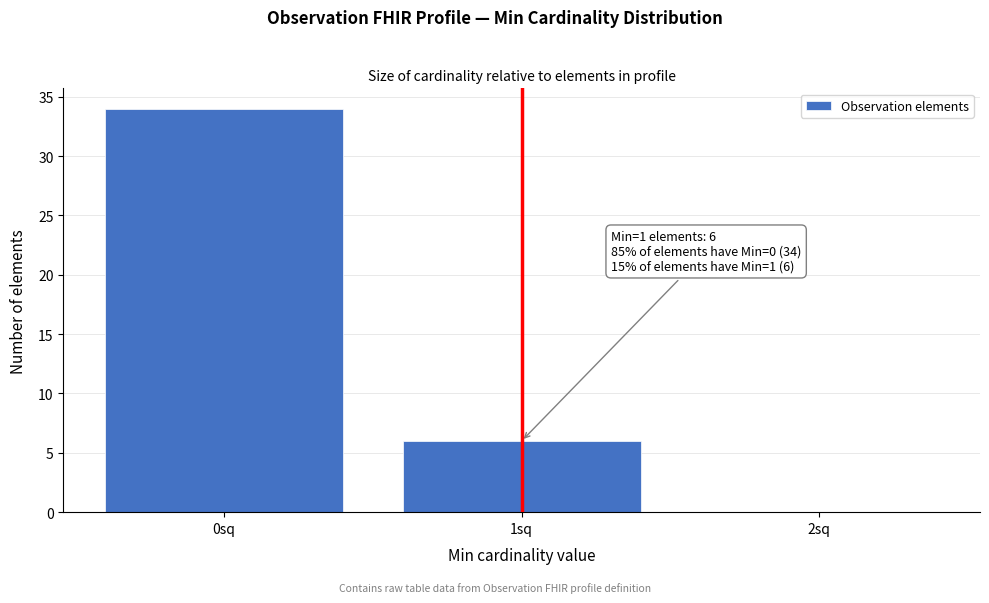

Which range on the x-axis has the tallest bar?

-0.5 to 0.5